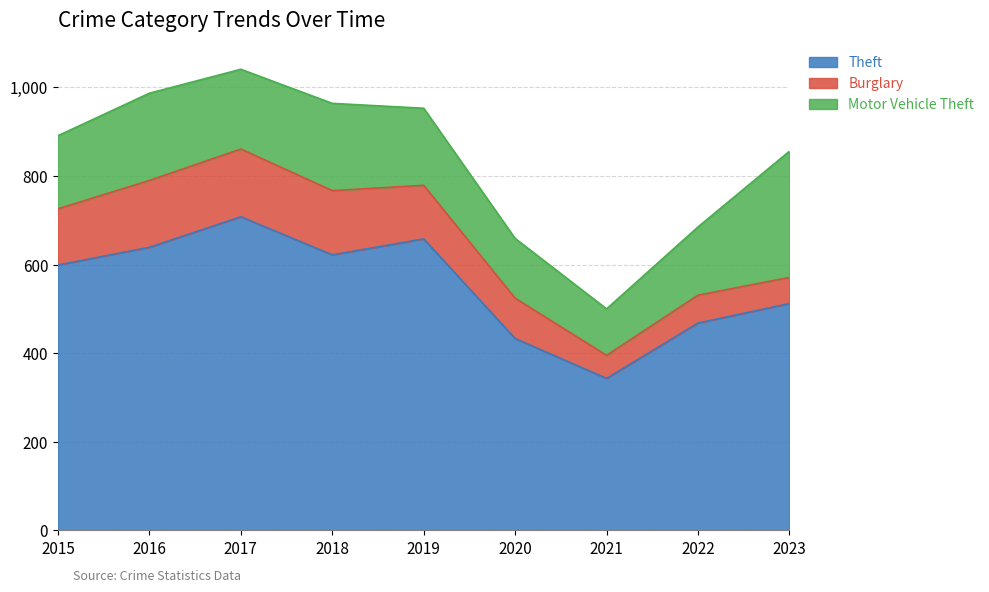

Reading right to left, transcribe all the data shown in this chart.

Theft: 2023=512	2022=468	2021=343	2020=433	2019=658	2018=622	2017=708	2016=639	2015=599
Burglary: 2023=59	2022=63	2021=52	2020=91	2019=121	2018=145	2017=153	2016=151	2015=127
Motor Vehicle Theft: 2023=285	2022=154	2021=105	2020=135	2019=174	2018=197	2017=180	2016=197	2015=165